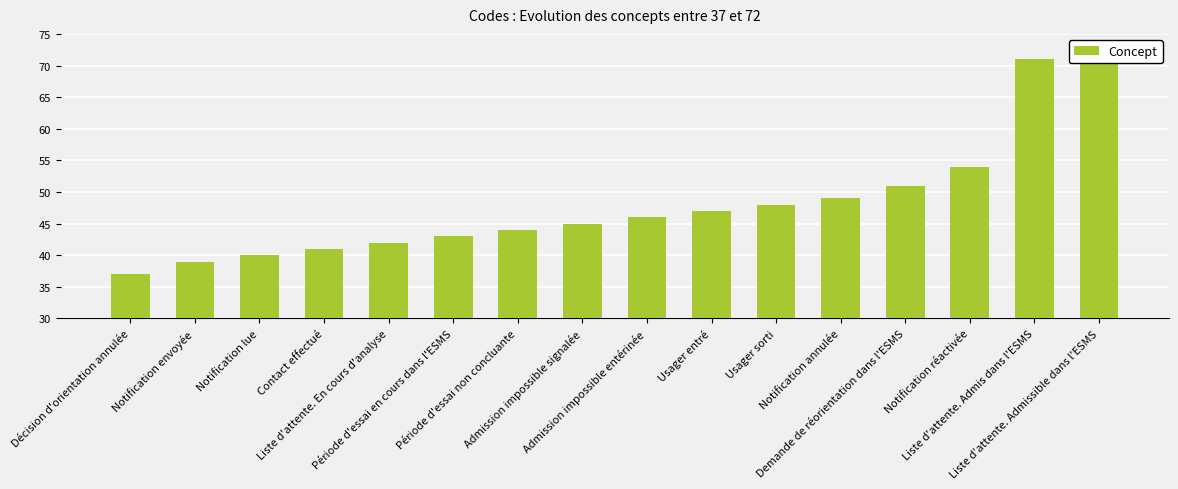

The chart shows a value of 69 at Liste d'attente. En cours d'analyse. True or false?

False